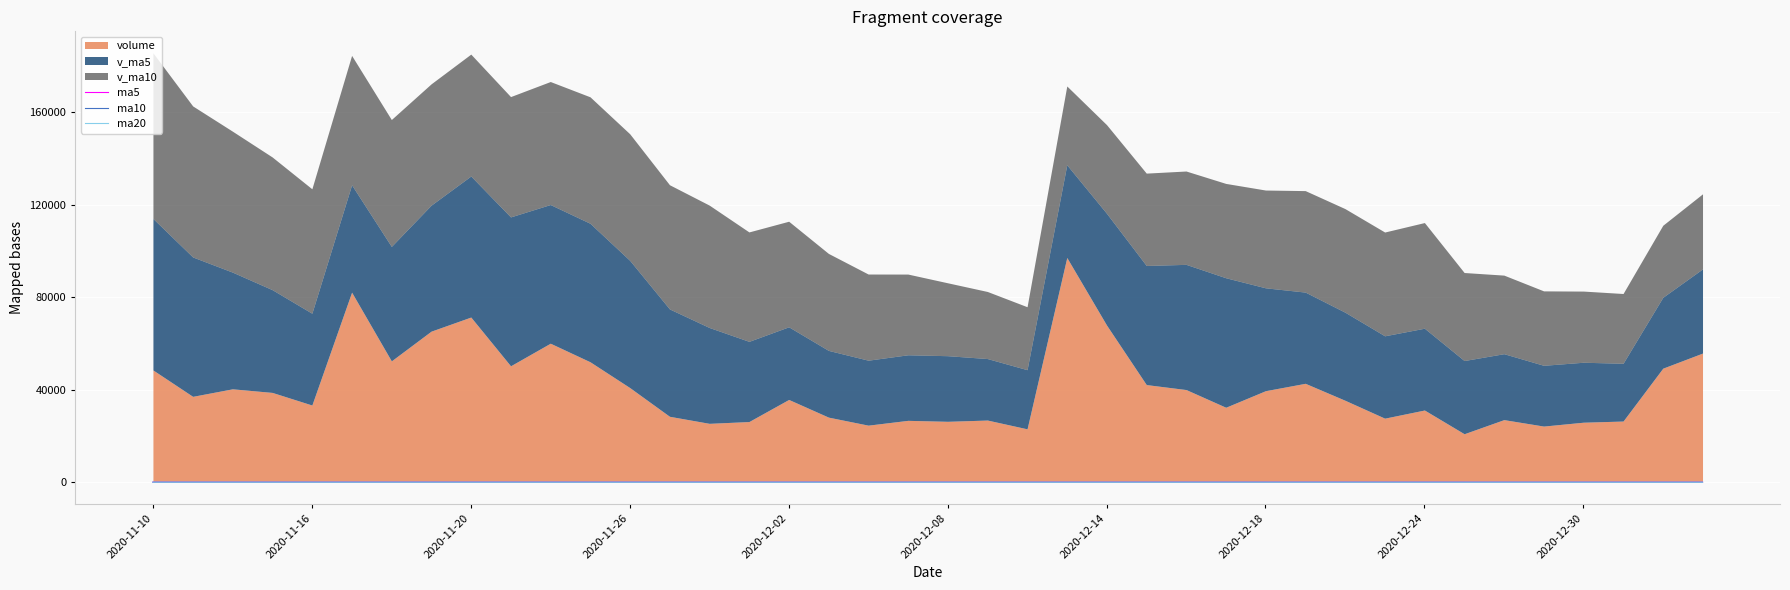

Count the number of categories in the chart.

40